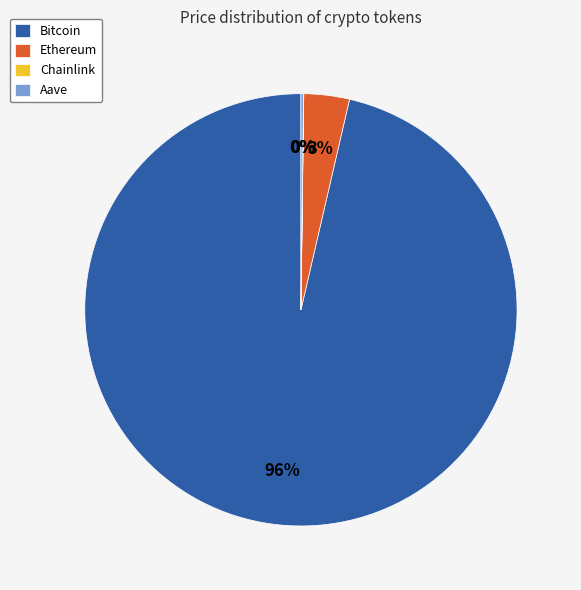

What is the largest slice in the pie chart?

Bitcoin